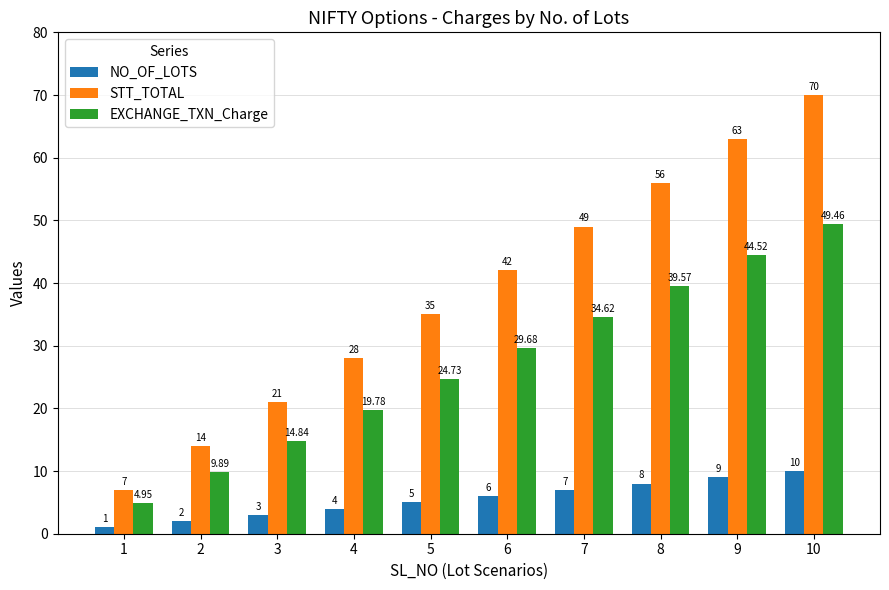

At 5, list the series in order from largest to smallest.

STT_TOTAL, EXCHANGE_TXN_Charge, NO_OF_LOTS